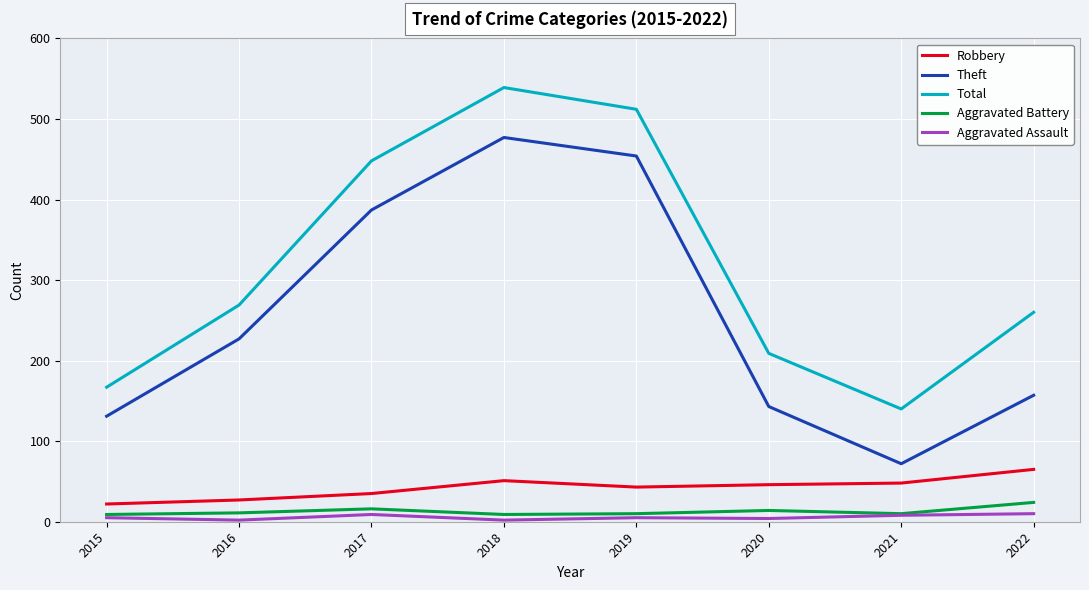

True or false: Aggravated Assault and Theft cross at least once.

False